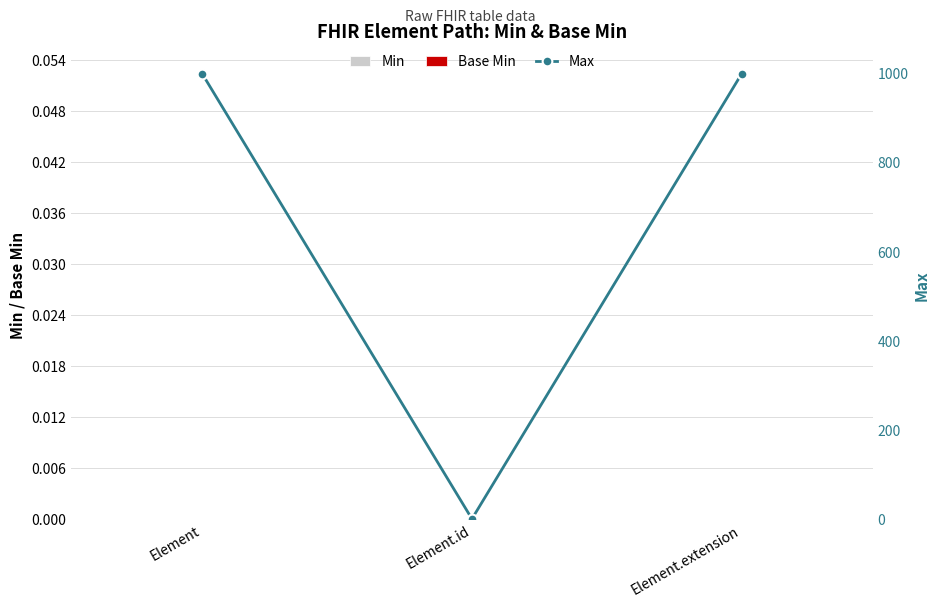

At which category is the sum across all series the highest?

Element